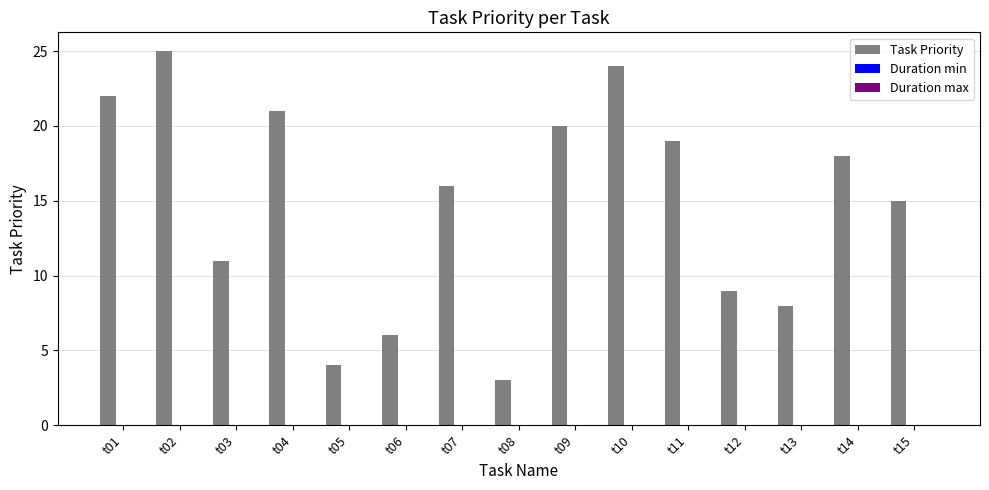

Does the chart contain stacked bars?

No